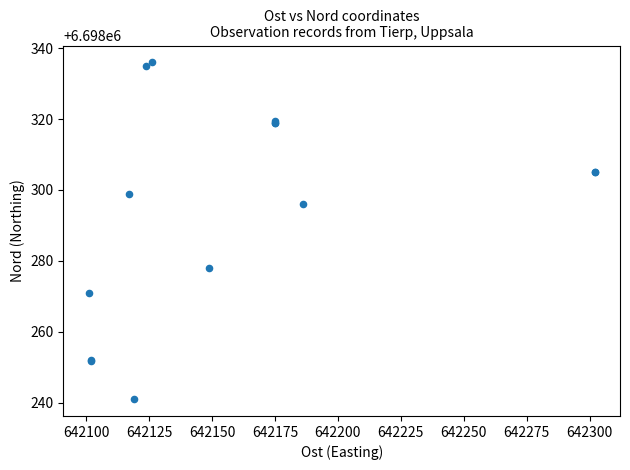

What Y value in the scatter plot is closest to 6698288?

6698296.0